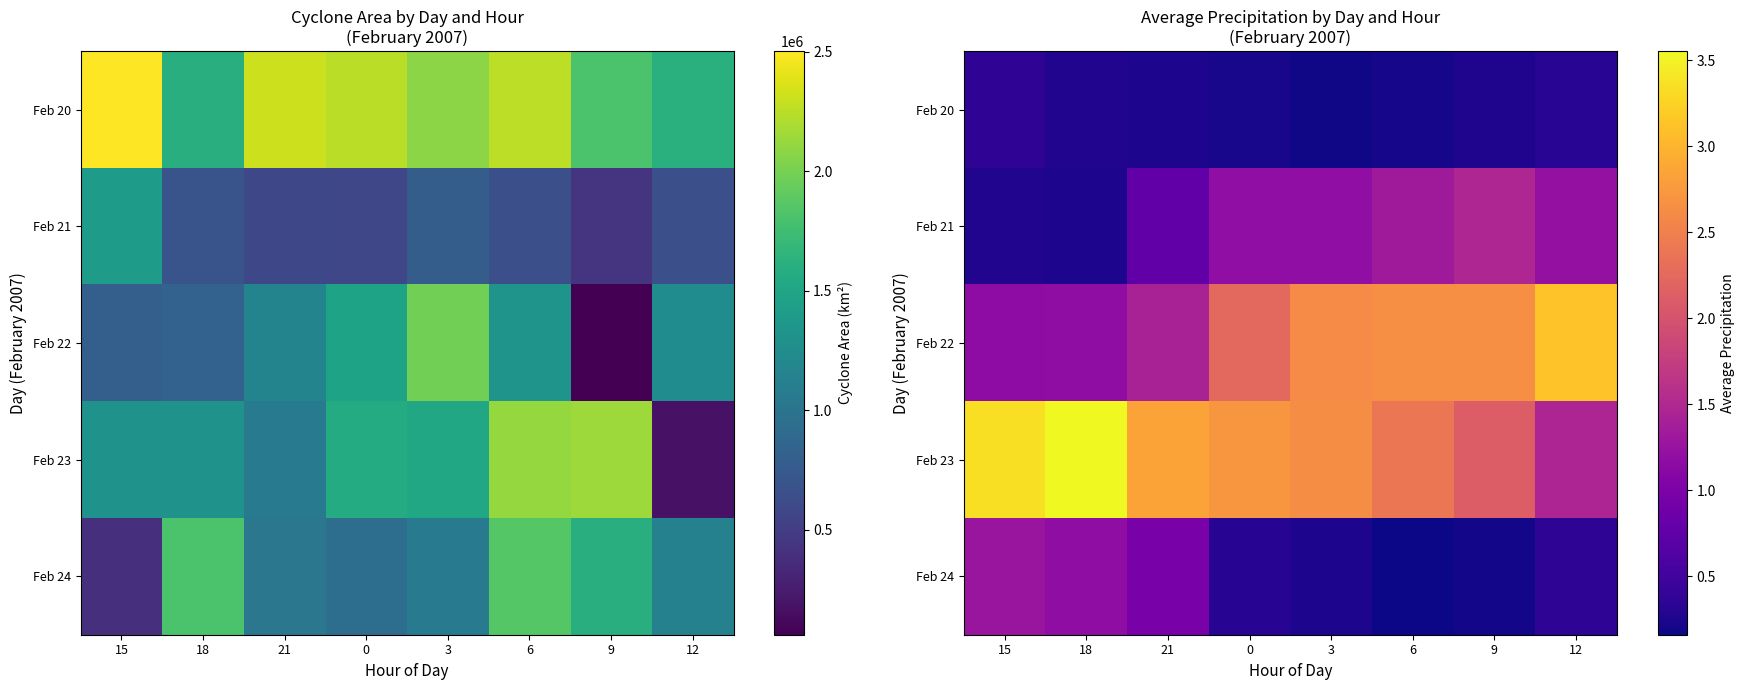

Which category has the highest value in the Feb 21 series?

9